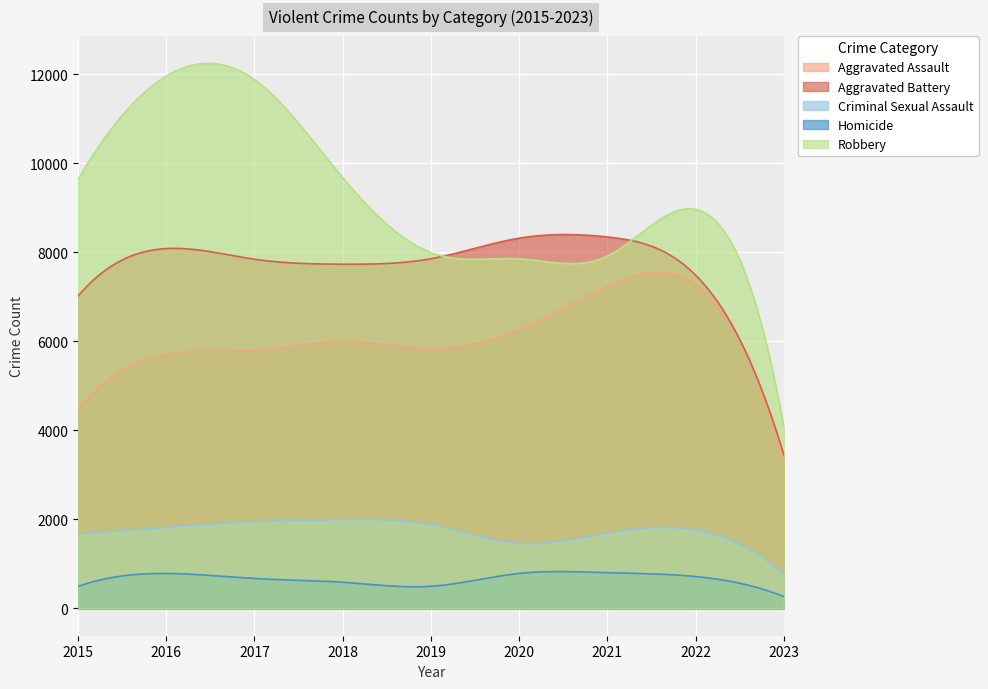

Where is Criminal Sexual Assault nearest to the value 1376?

2020